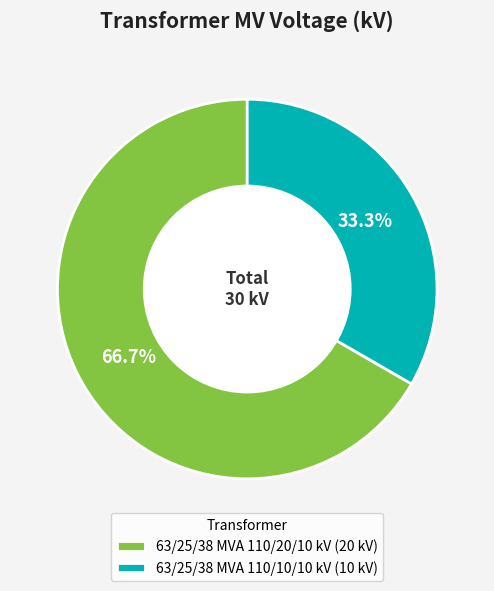

Between 63/25/38 MVA 110/20/10 kV and 63/25/38 MVA 110/10/10 kV, which is larger?

63/25/38 MVA 110/20/10 kV